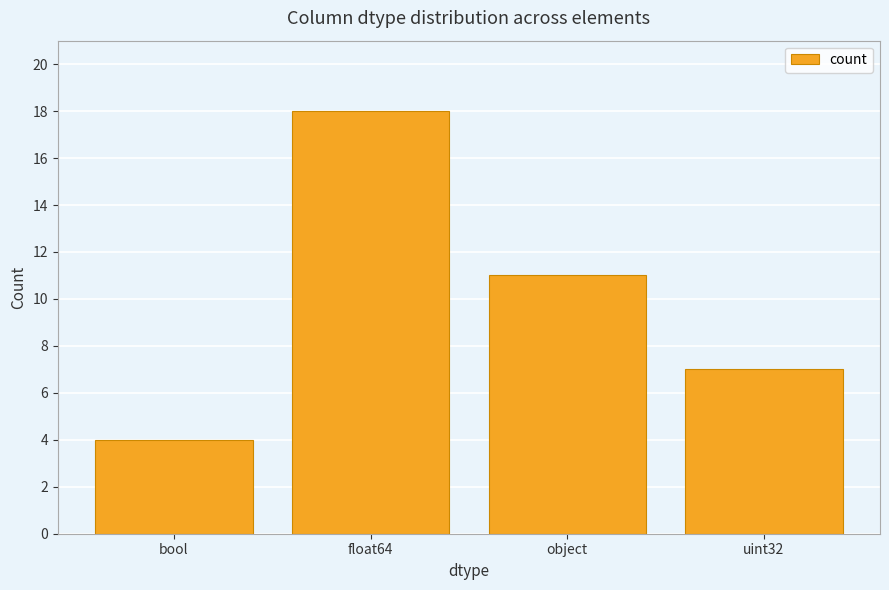

Where is the data nearest to the value 11?

object